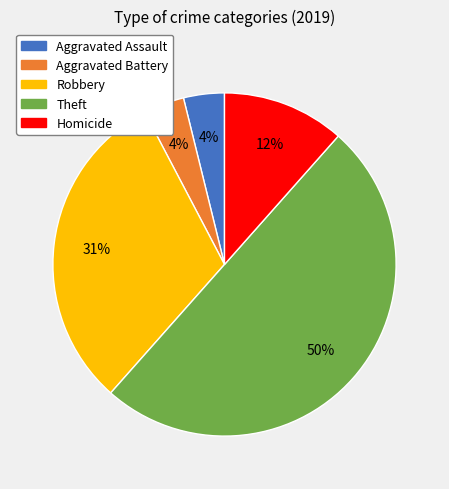

To the nearest percent, what is the combined percentage of Robbery and Aggravated Battery?

35%